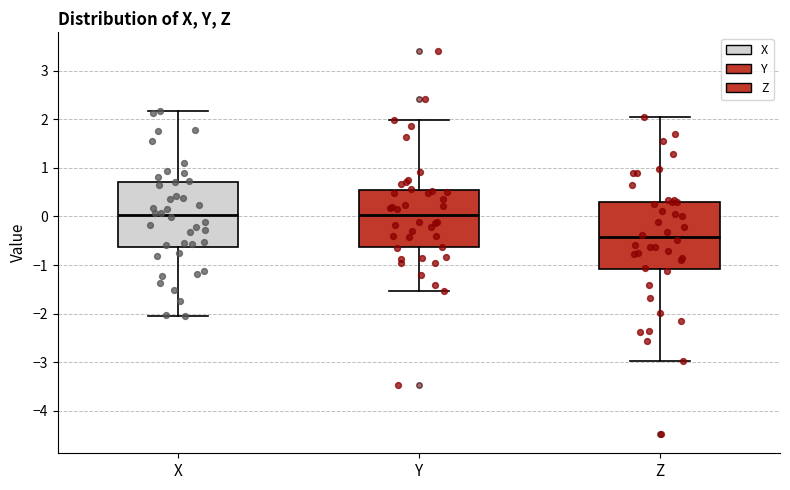

Reading left to right, read every box against the y-axis: the position of its median line, the range the box covers, and the ends of its whiskers. The values are not printed on the chart, so give them approximately, as read against the axis.

X: median 0.0, box -0.6 to 0.7, whiskers -2.0 to 2.2
Y: median 0.0, box -0.6 to 0.5, whiskers -1.5 to 2.0
Z: median -0.4, box -1.1 to 0.3, whiskers -3.0 to 2.0